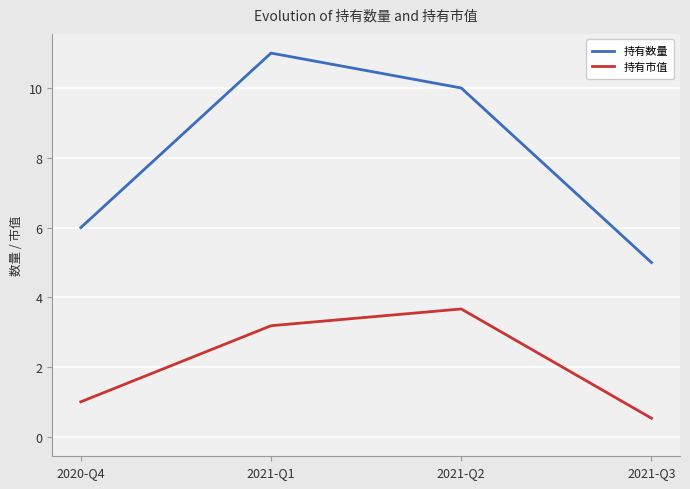

How many data points does each series have?

4